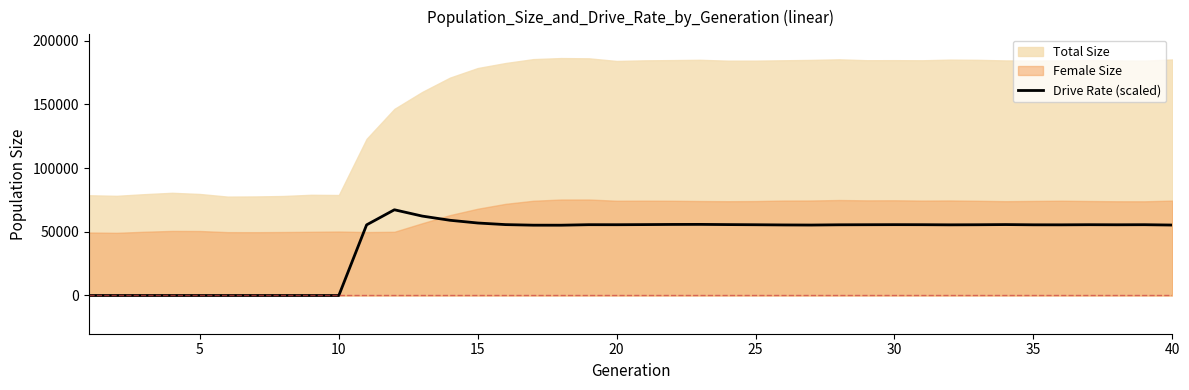

Does the chart have visible grid lines?

No